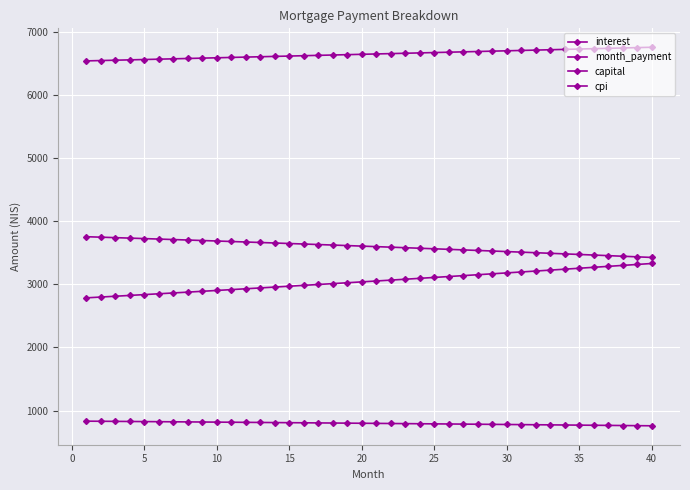

Which series has the largest total across all categories?

month_payment